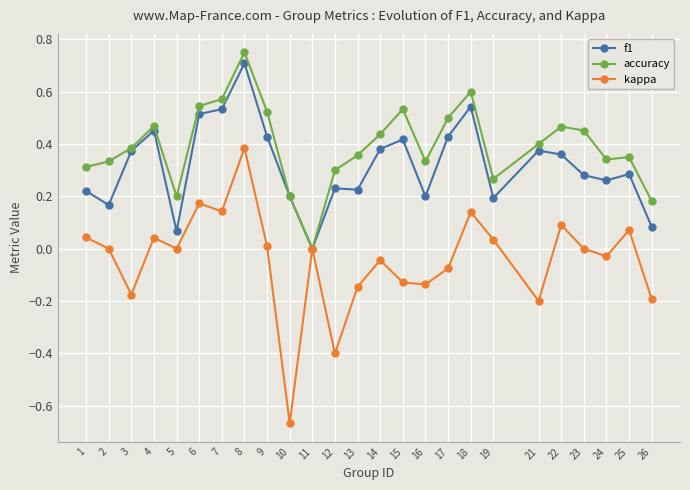

At which label does kappa reach its peak?

8